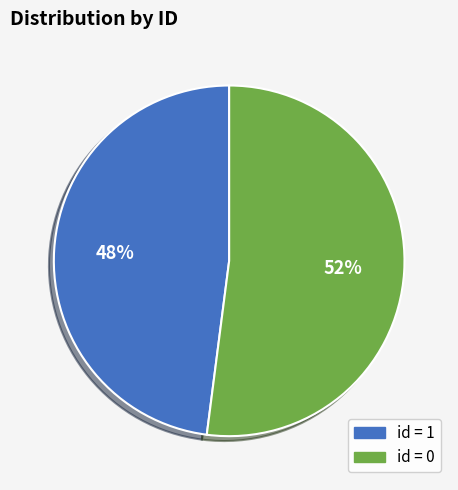

To the nearest percent, what is the difference between the largest and smallest slice percentages?

4%